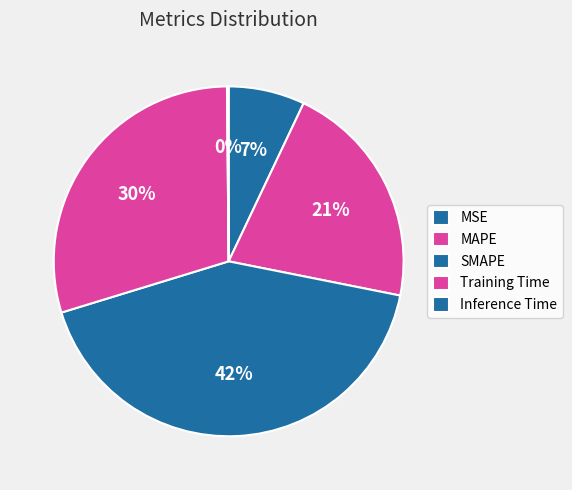

Is it true that SMAPE is 42% of the pie?

True